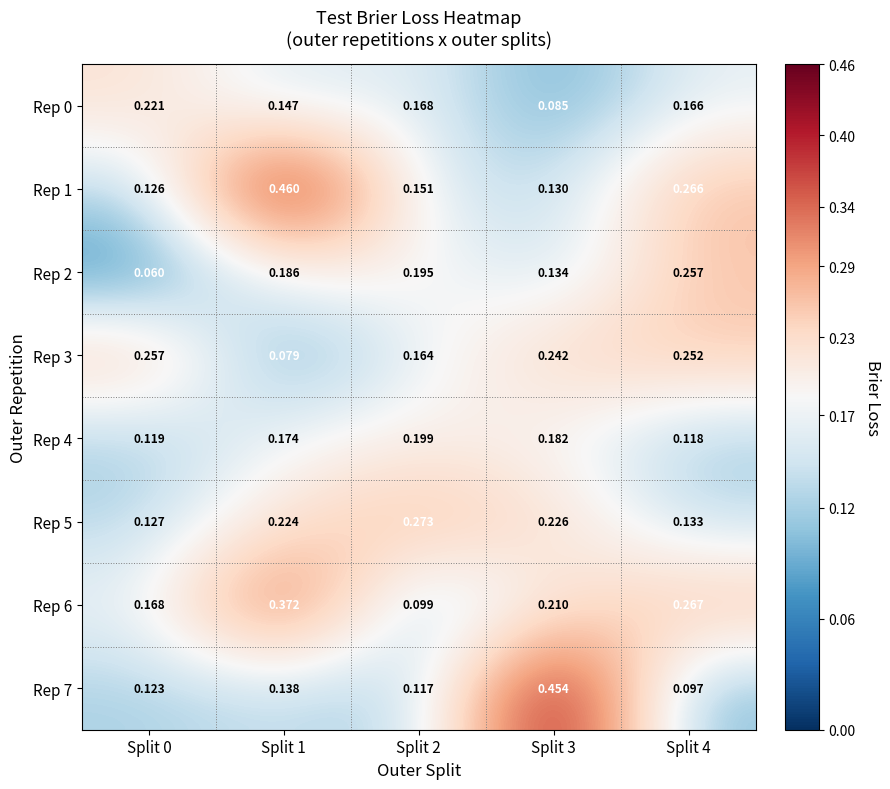

At which category does the chart reach its peak across all series?

Split 1